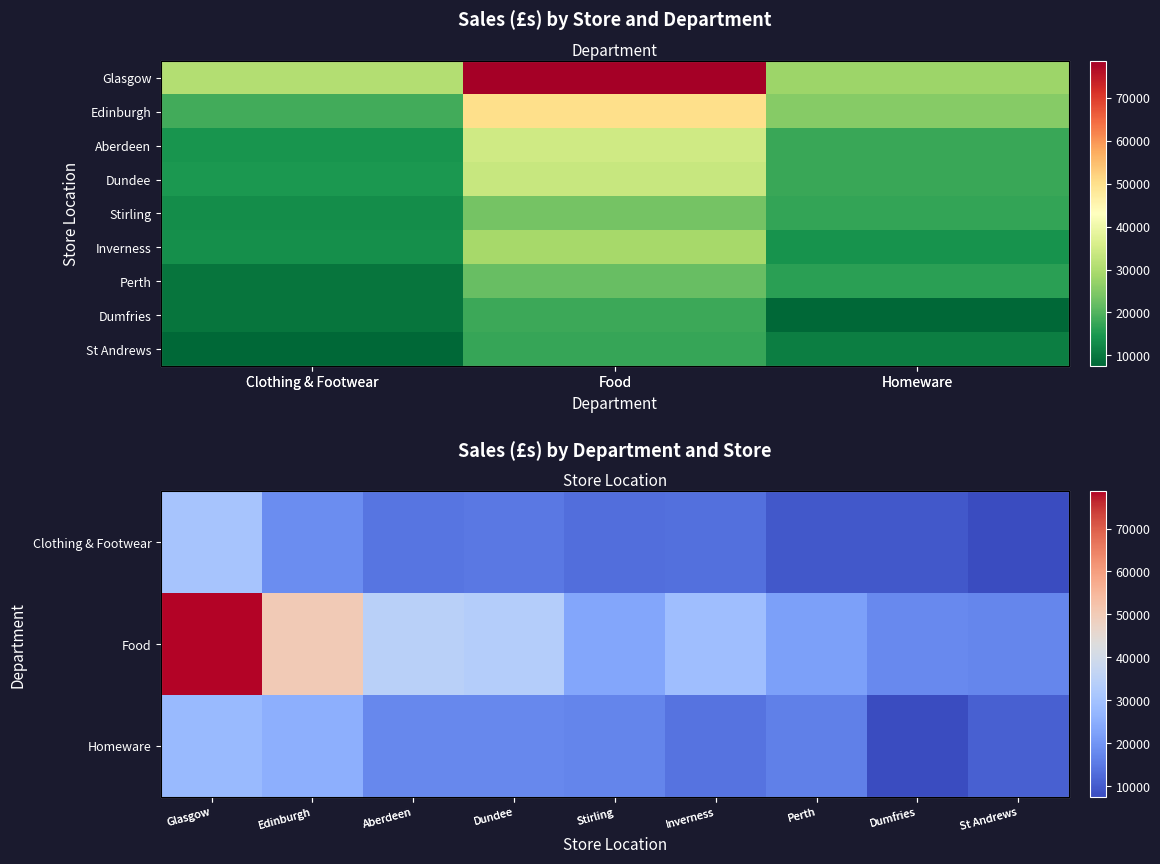

What is the total value across all series at Clothing & Footwear?

131449